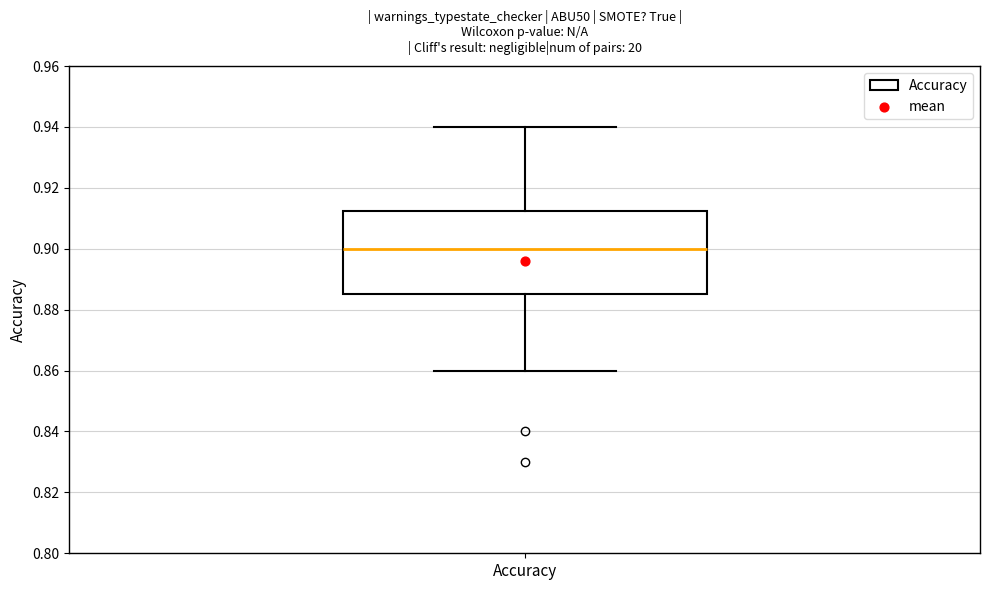

Where is the upper edge of the box for Accuracy on the y-axis? The values are not printed on the chart, so give them approximately, as read against the axis.

0.912